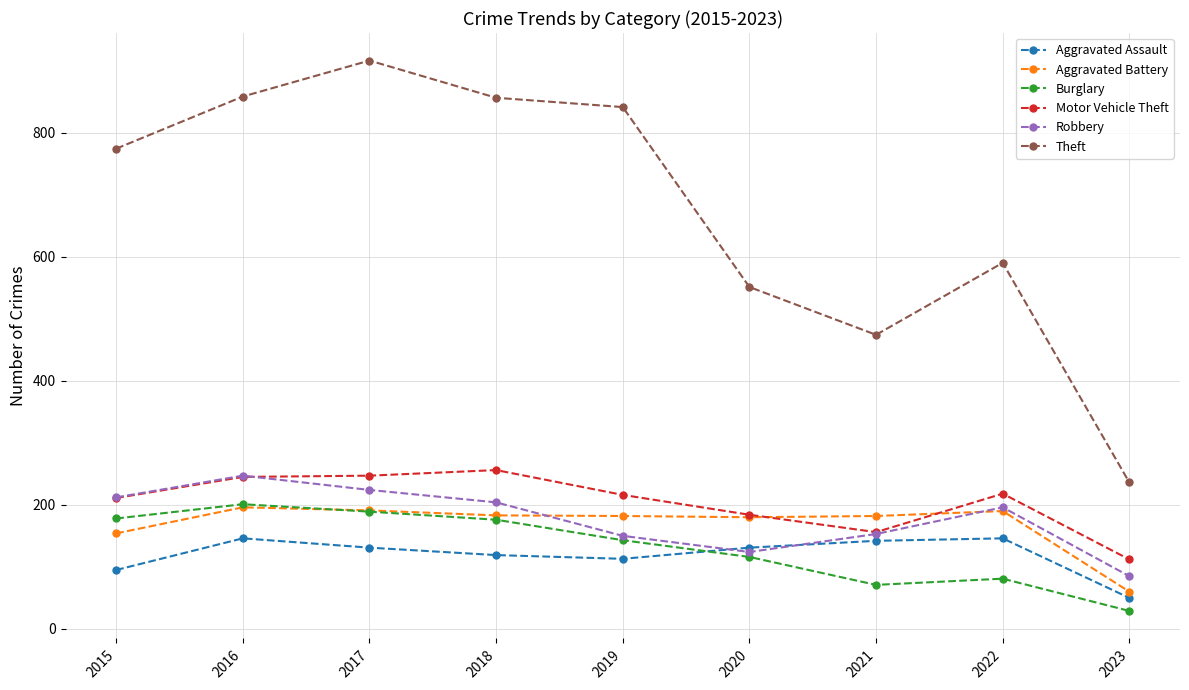

True or false: Aggravated Battery has a value of 324 at 2016.

False